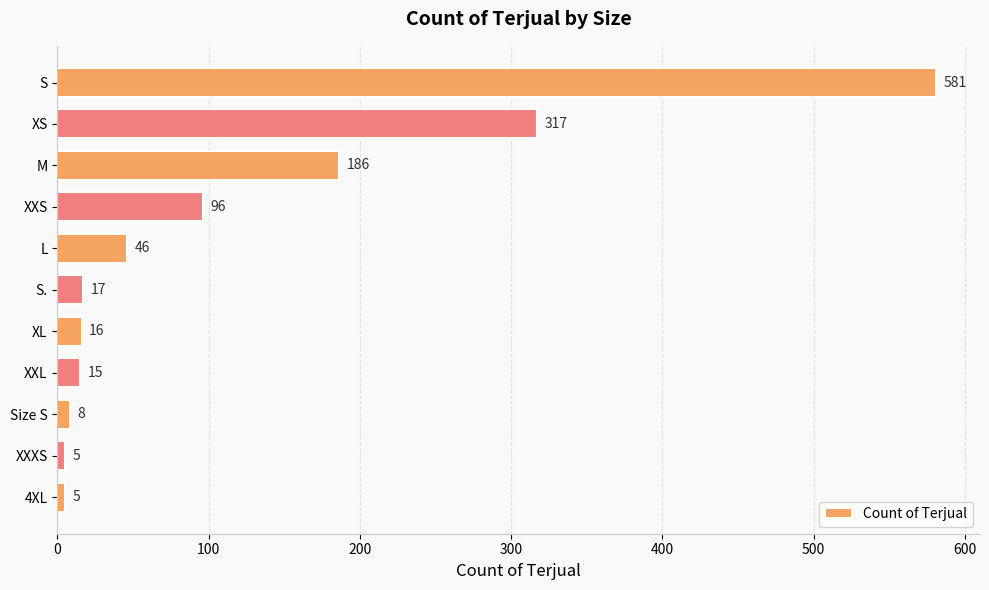

What is the minimum value shown in the chart?

5